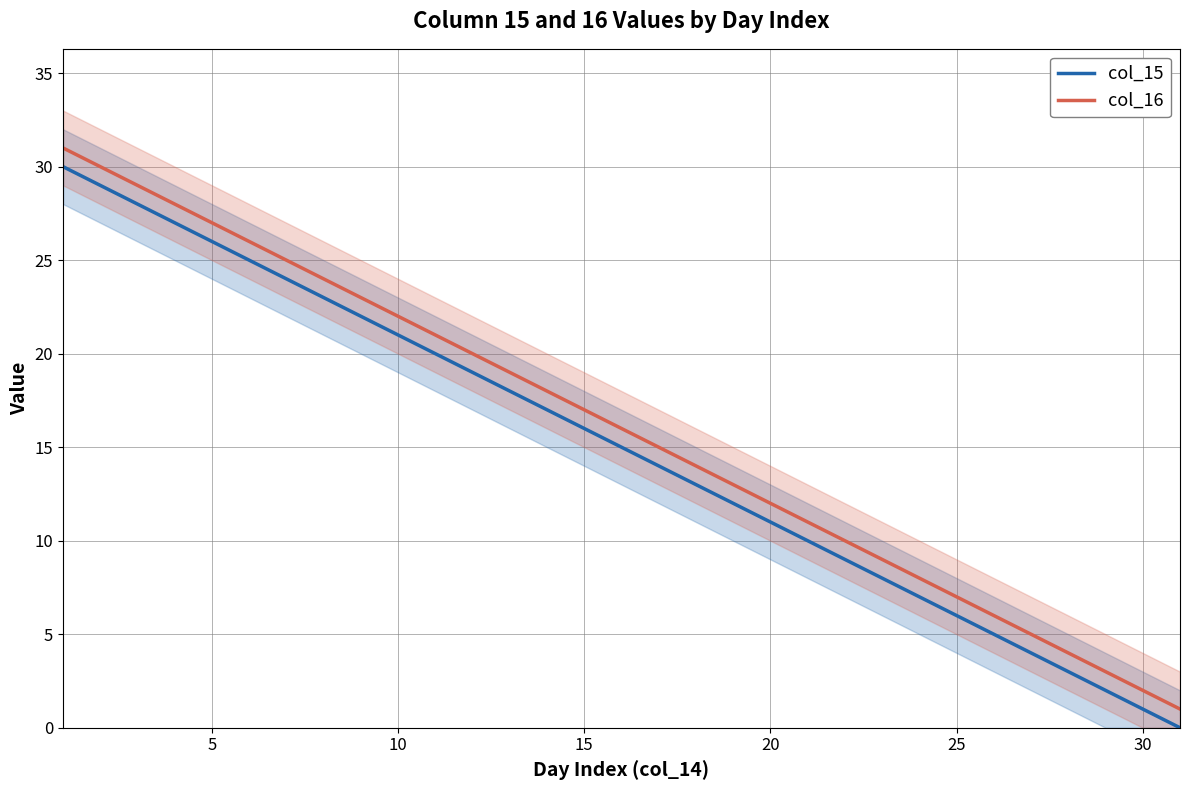

What is the sum of all col_16 values?

496